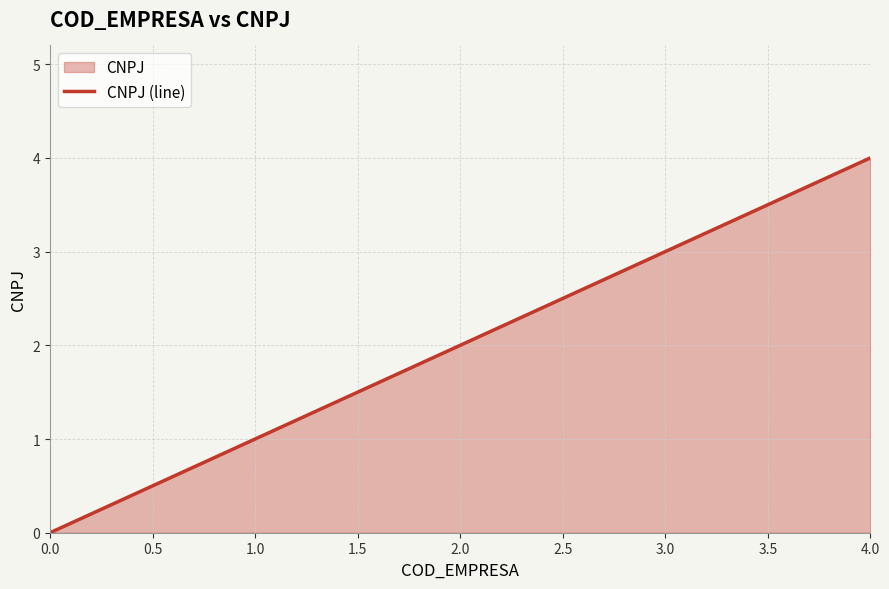

Count the values in the range 1 to 3.

3